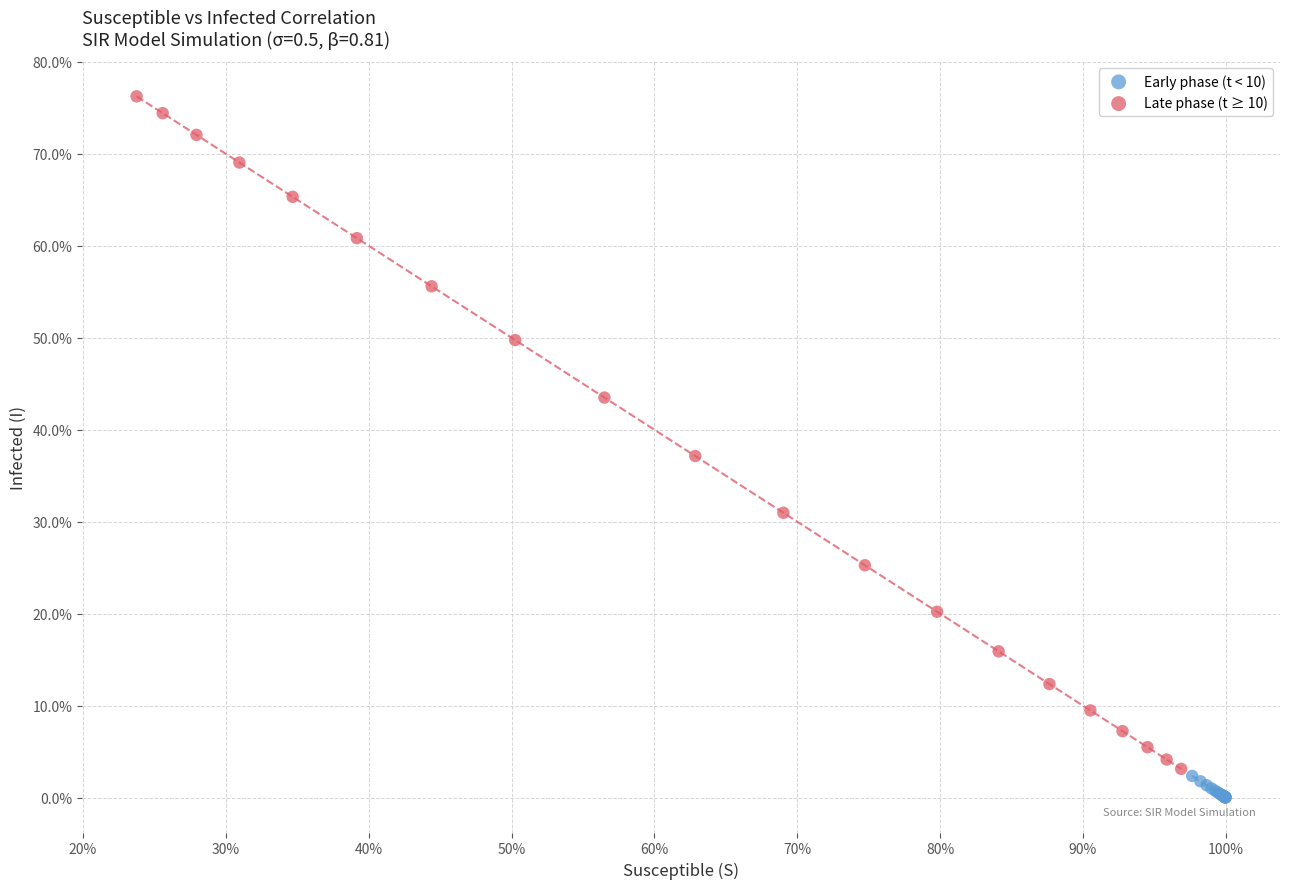

Which series has the widest spread of Y values?

Late phase (t ≥ 10)